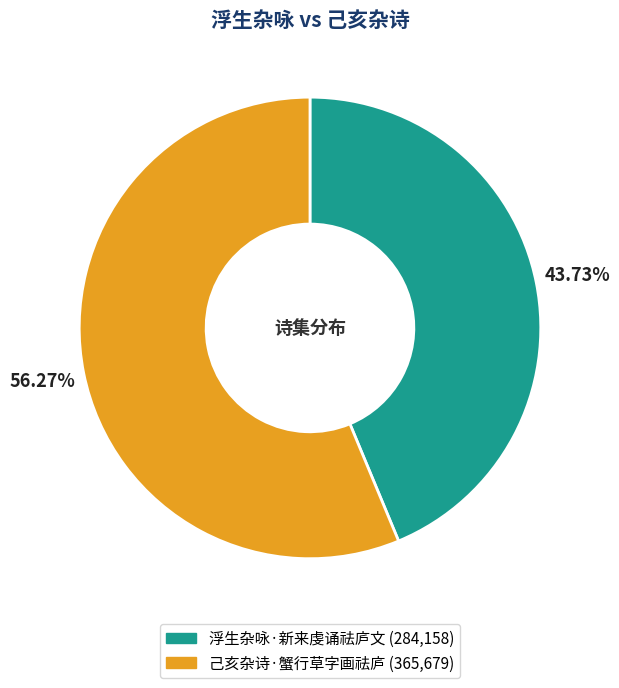

Is it true that 浮生杂咏·新来虔诵祛庐文 is 44% of the pie?

True